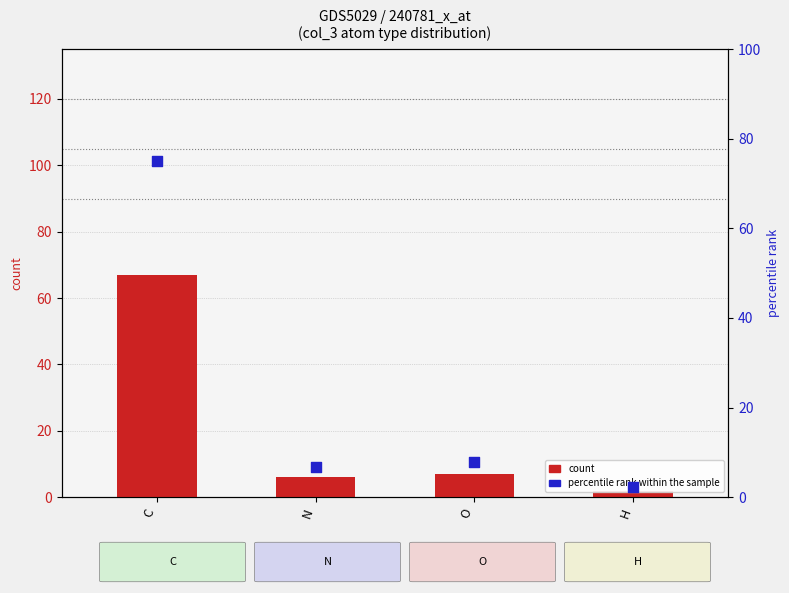

Is the value of count at C greater than the value of percentile rank within the sample at N?

Yes